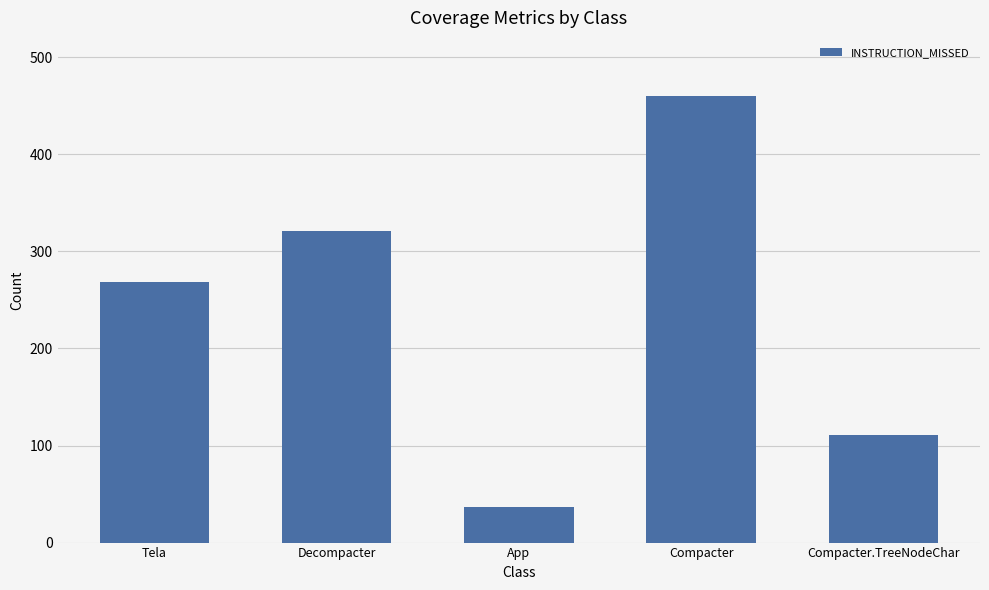

List the labels in order of value, smallest first.

App, Compacter.TreeNodeChar, Tela, Decompacter, Compacter